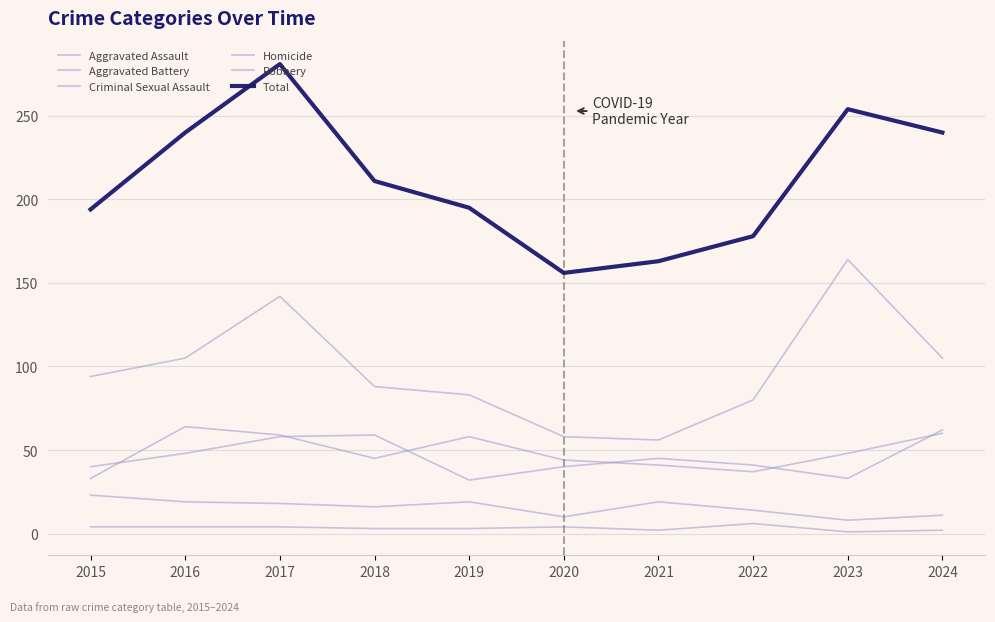

How many lines are shown in the chart?

6